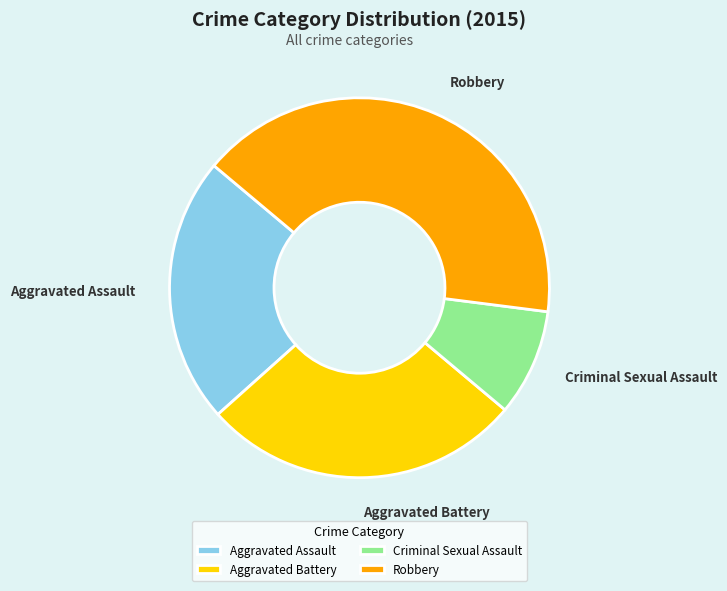

Which slice is the smallest?

Criminal Sexual Assault